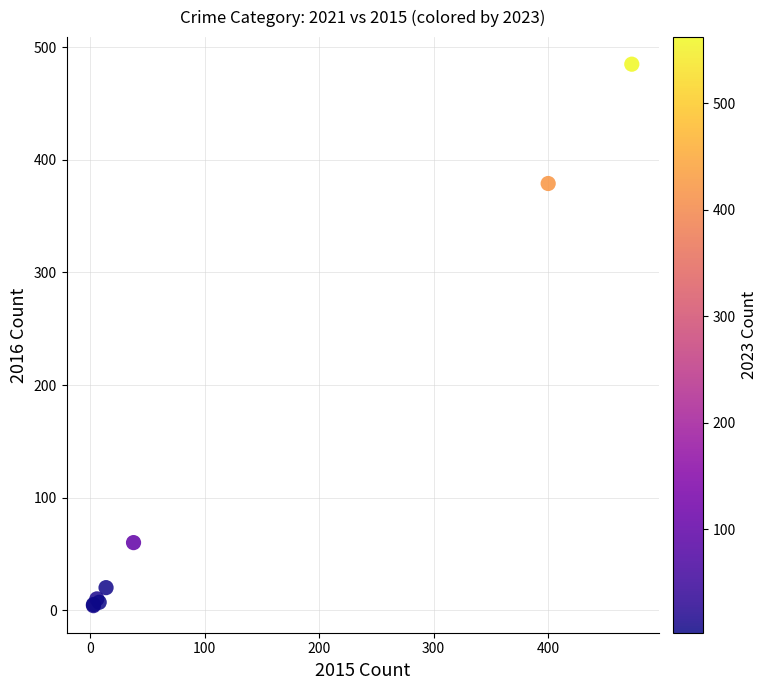

What Y value in the scatter plot is closest to 244?

379